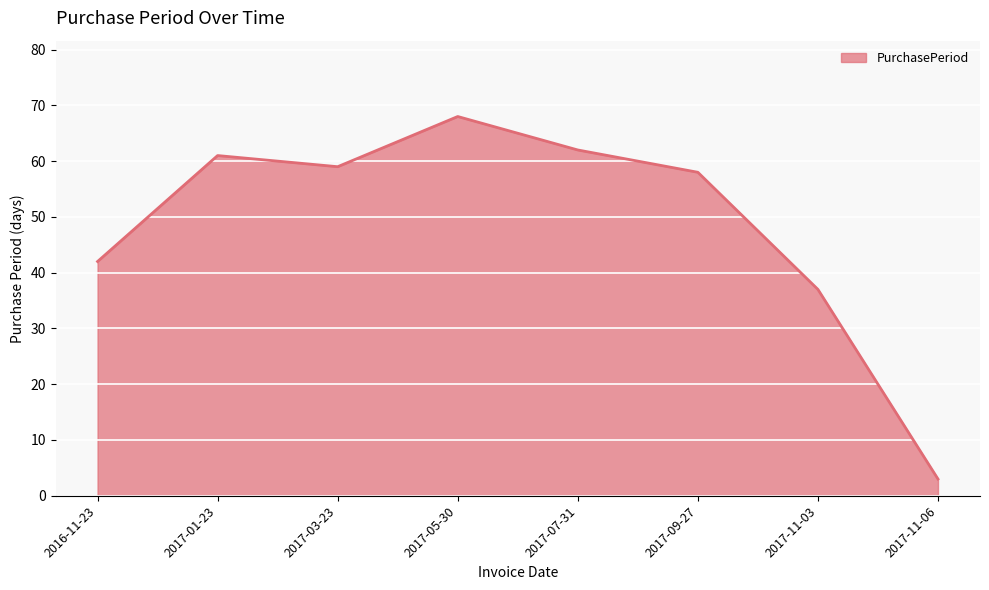

What position from the right is 2017-07-31?

4